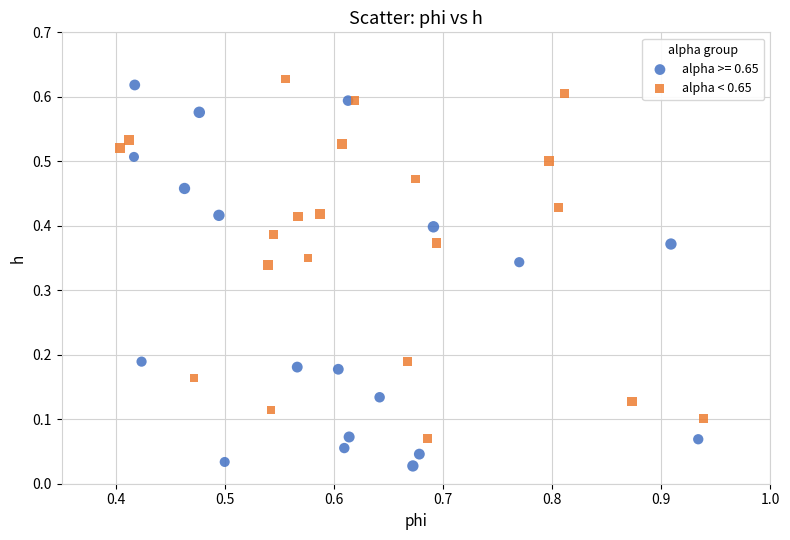

Which series has the largest Y range (max minus min)?

alpha >= 0.65